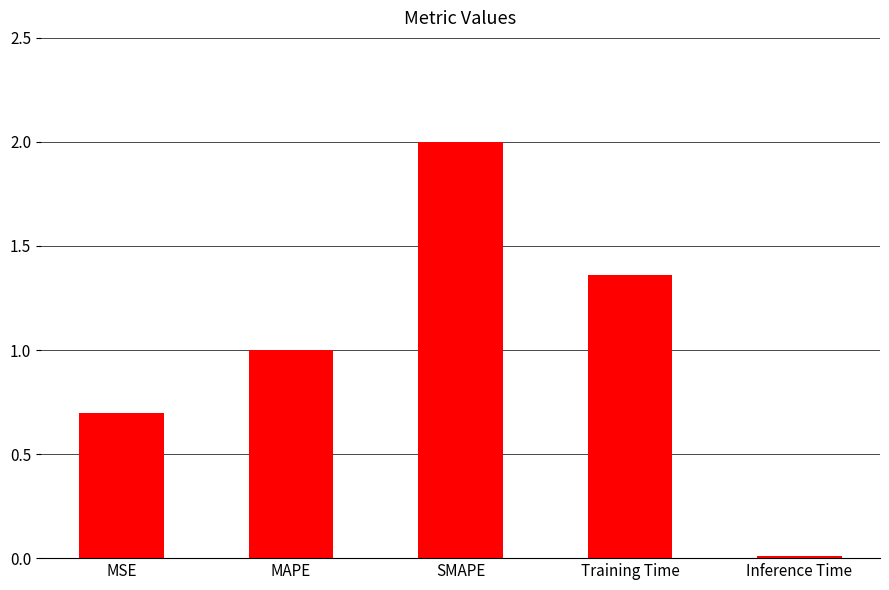

What is the average value?

1.0